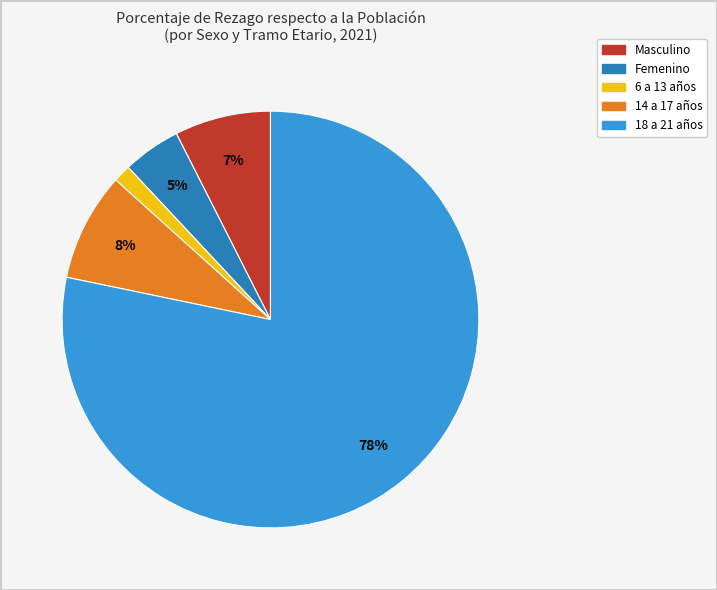

Is it true that Femenino is 5% of the pie?

True